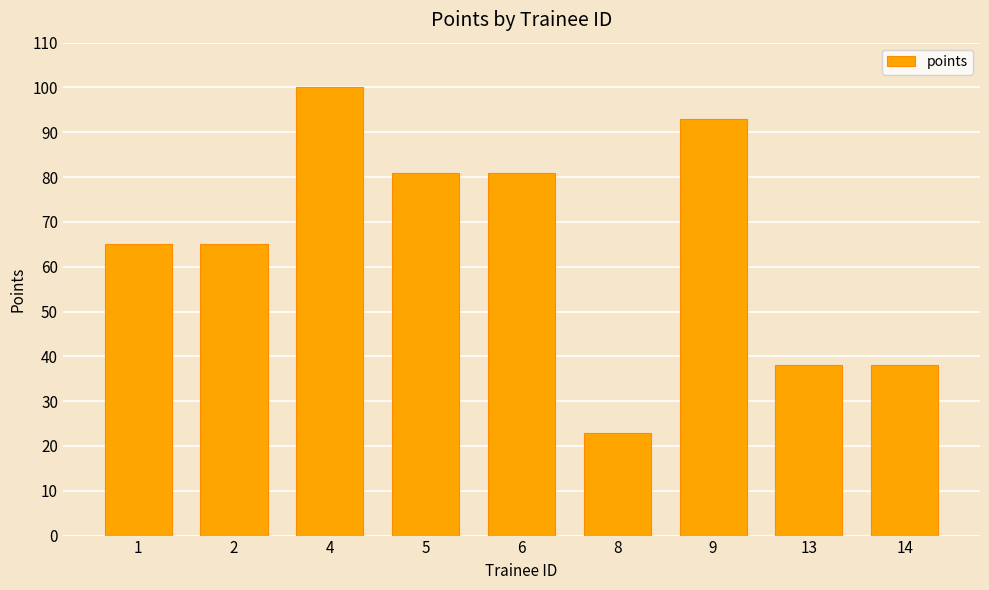

Reading left to right, extract all data points from this chart.

1=65	2=65	4=100	5=81	6=81	8=23	9=93	13=38	14=38